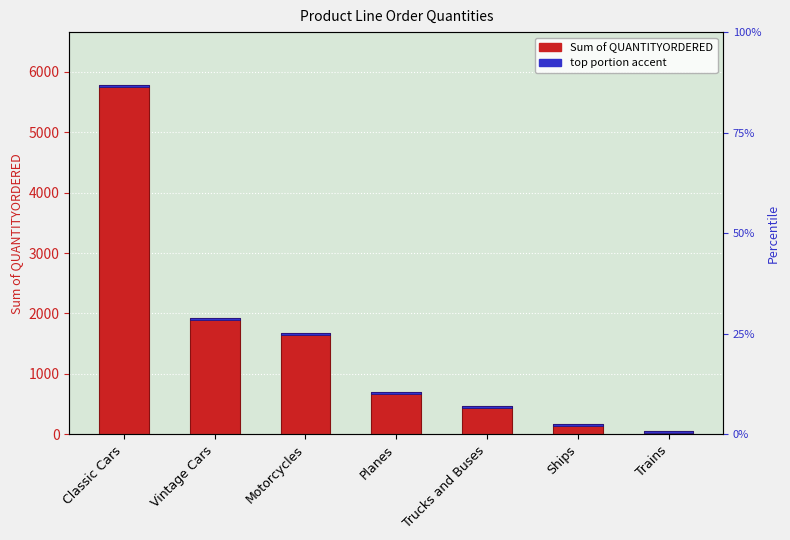

What is the smallest value displayed?

59